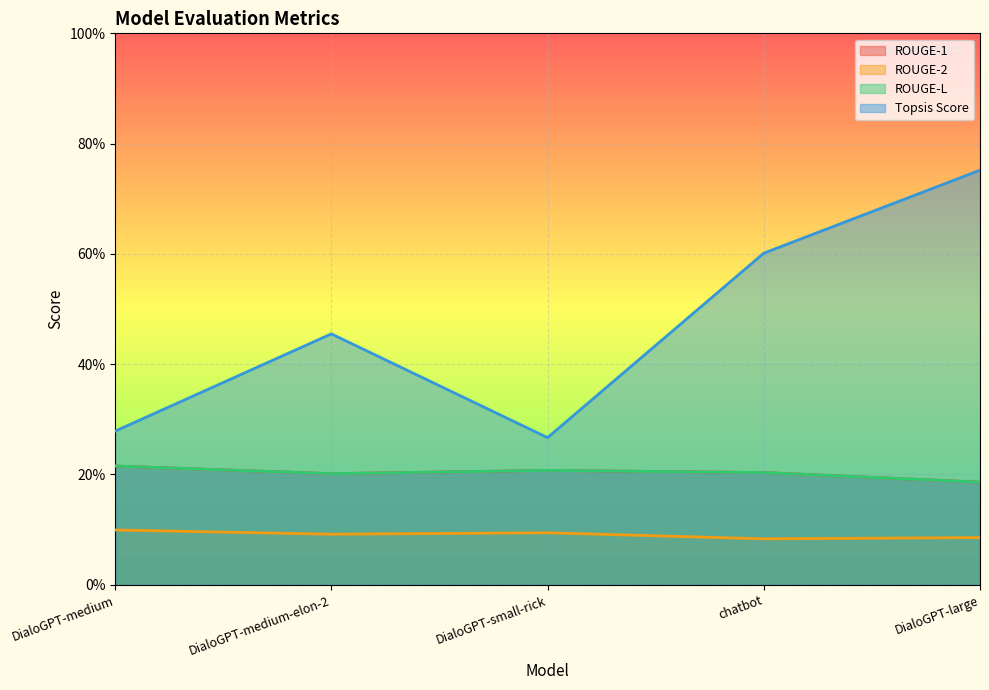

The value of ROUGE-1 at DialoGPT-large is 0.1. True or false?

False